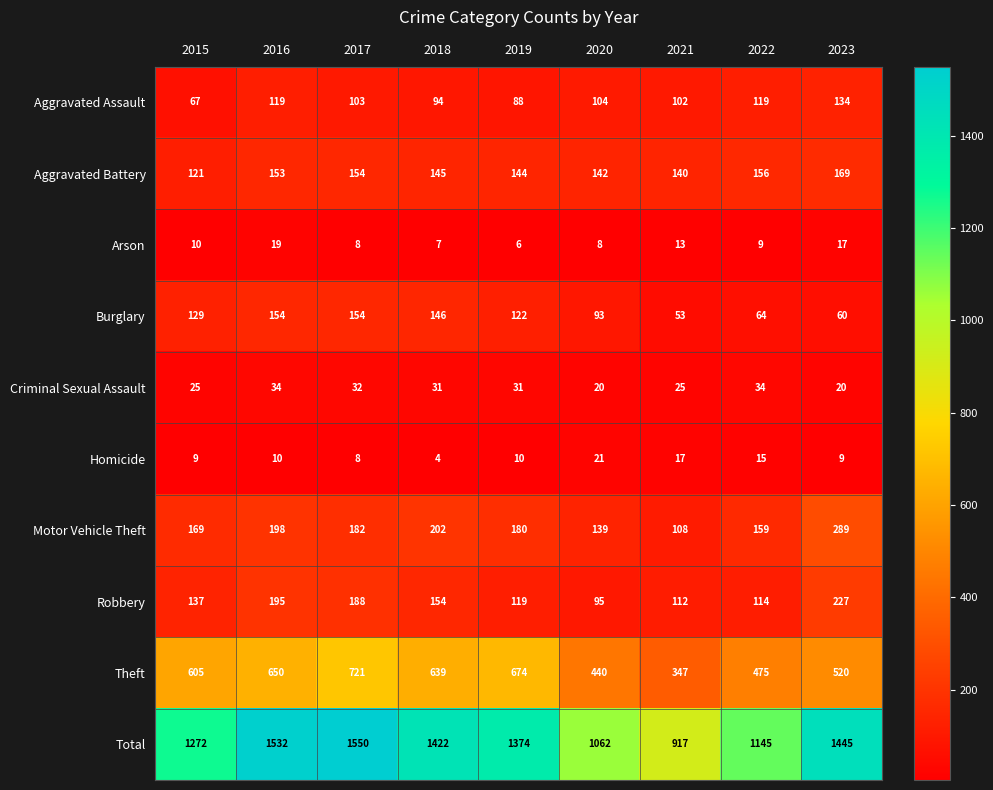

What is the difference between the Aggravated Assault values at 2023 and 2015?

67